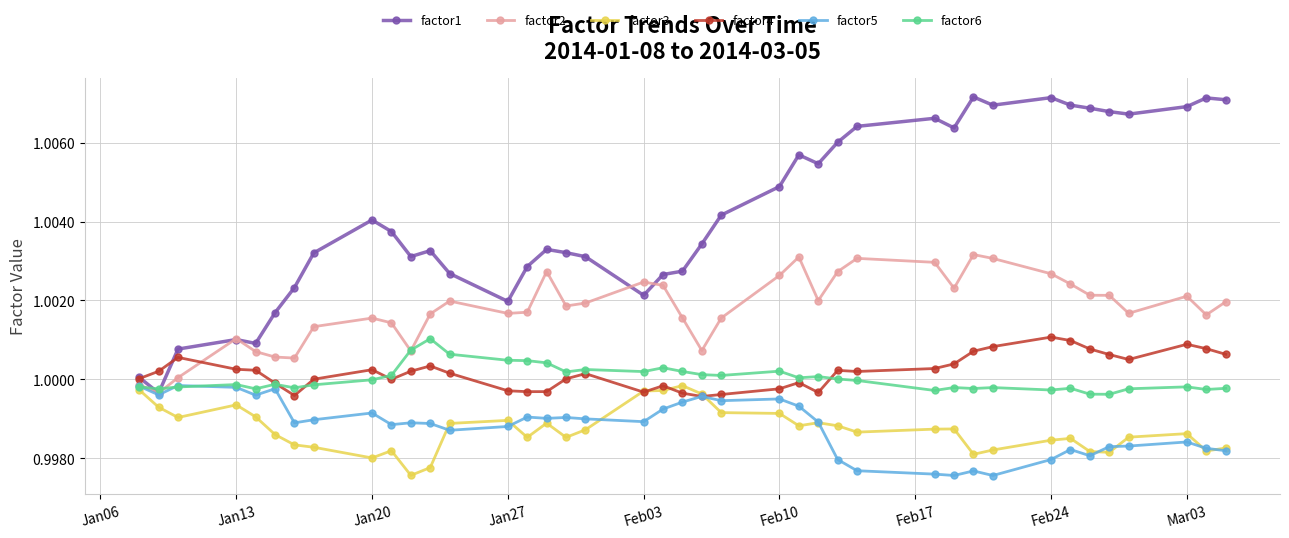

Which series has the widest spread of values?

factor1